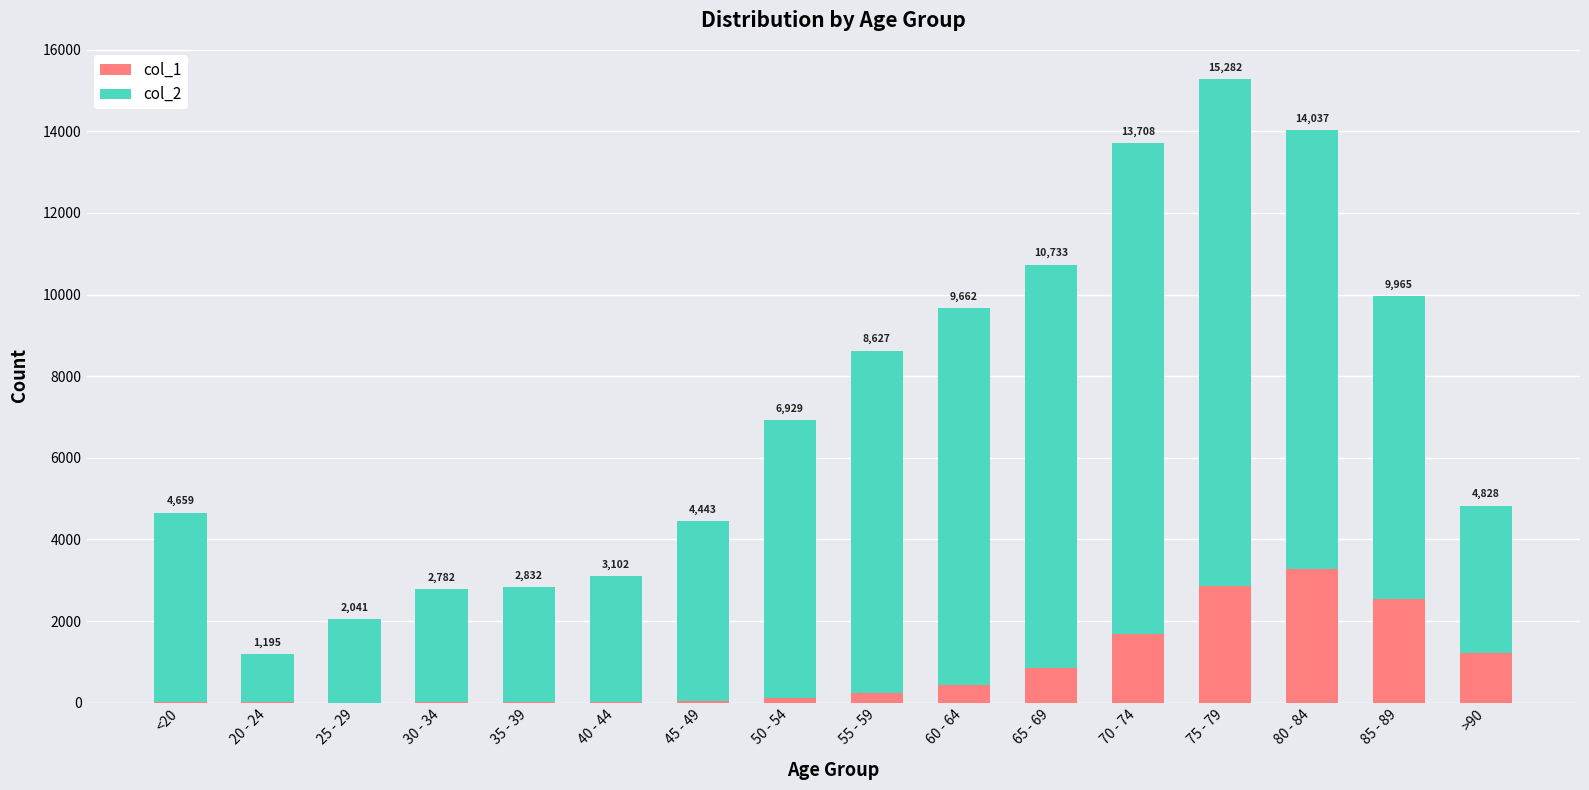

True or false: col_1 has a value of 18 at 35 - 39.

True